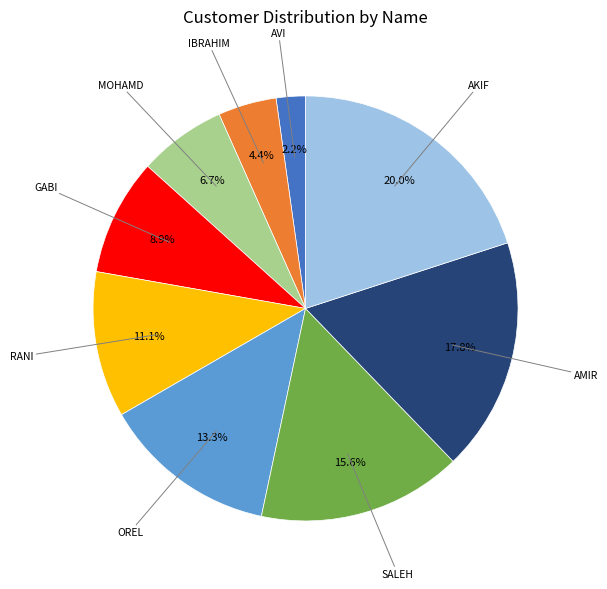

Is there any slice that represents more than half of the pie?

No